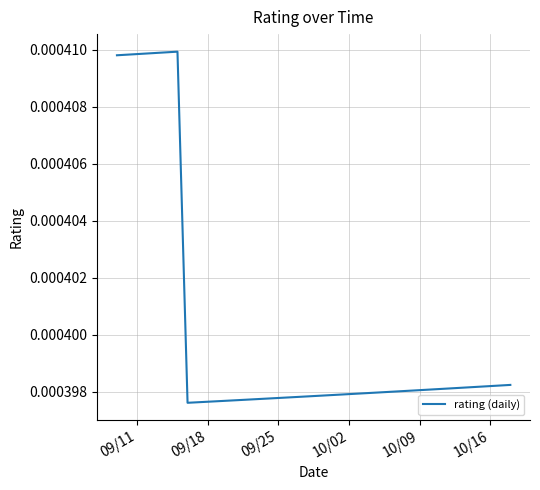

Does the chart have visible grid lines?

Yes